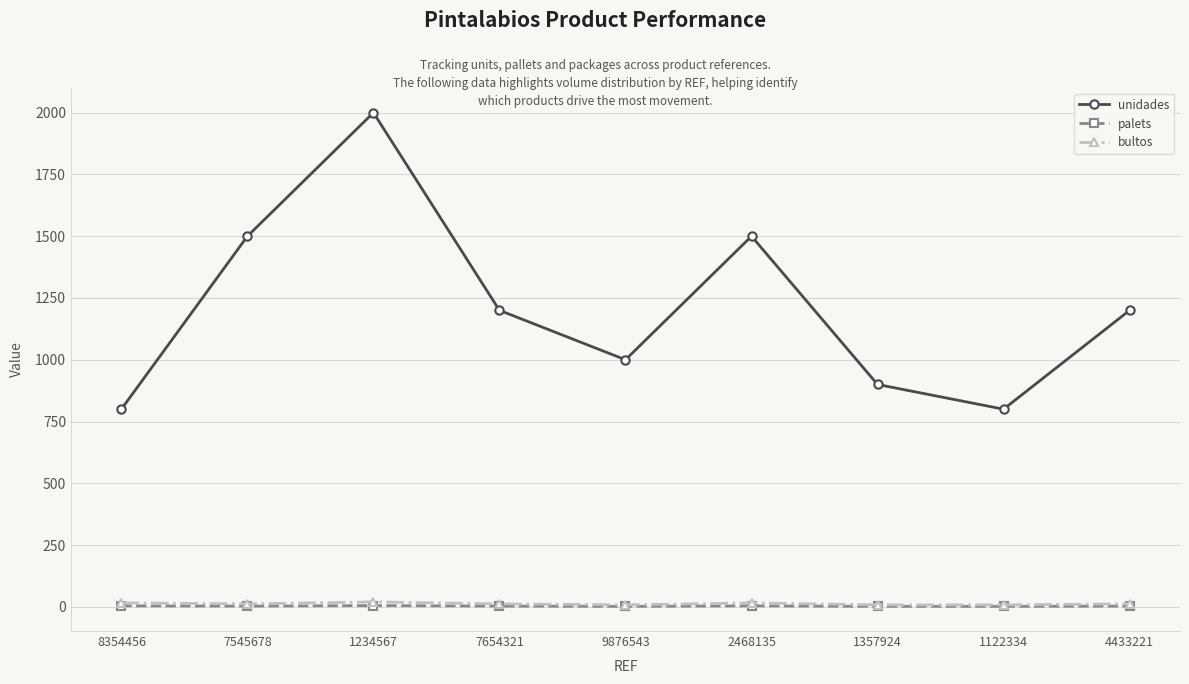

What is the label of the 6th point from the left?

2468135